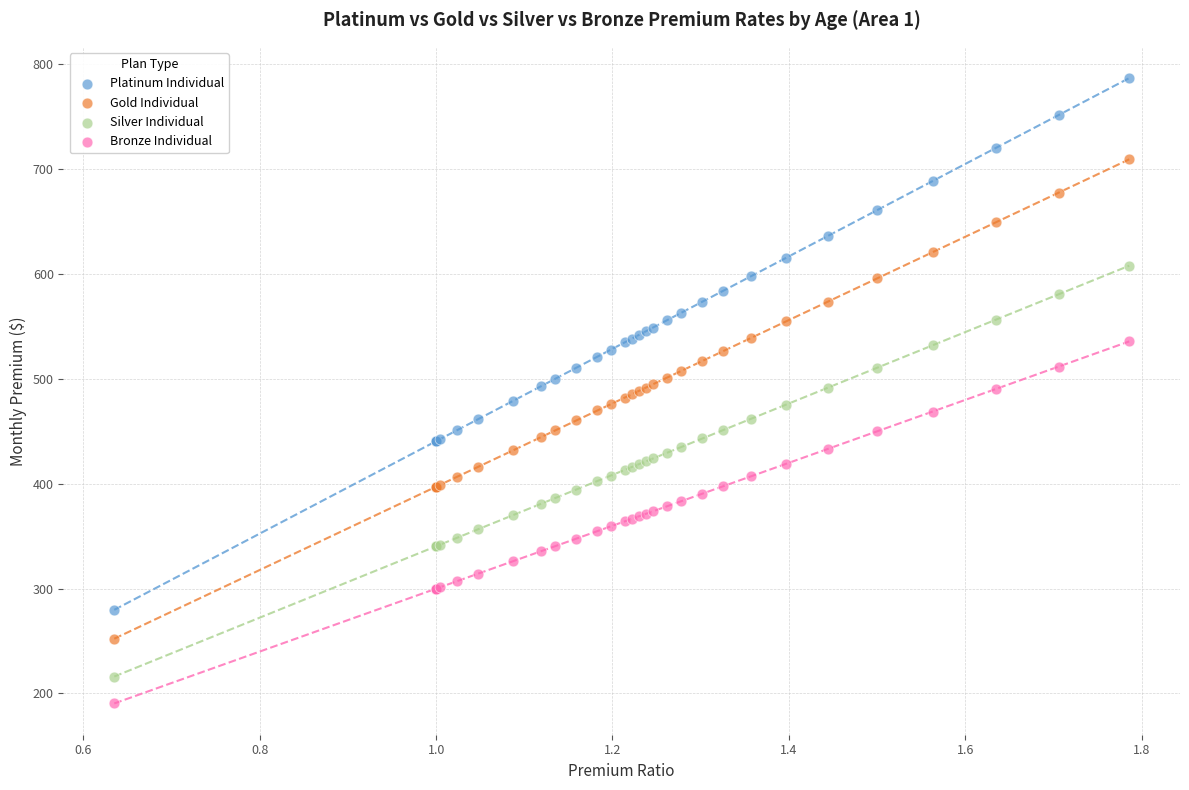

Which series has the widest spread of Y values?

Platinum Individual